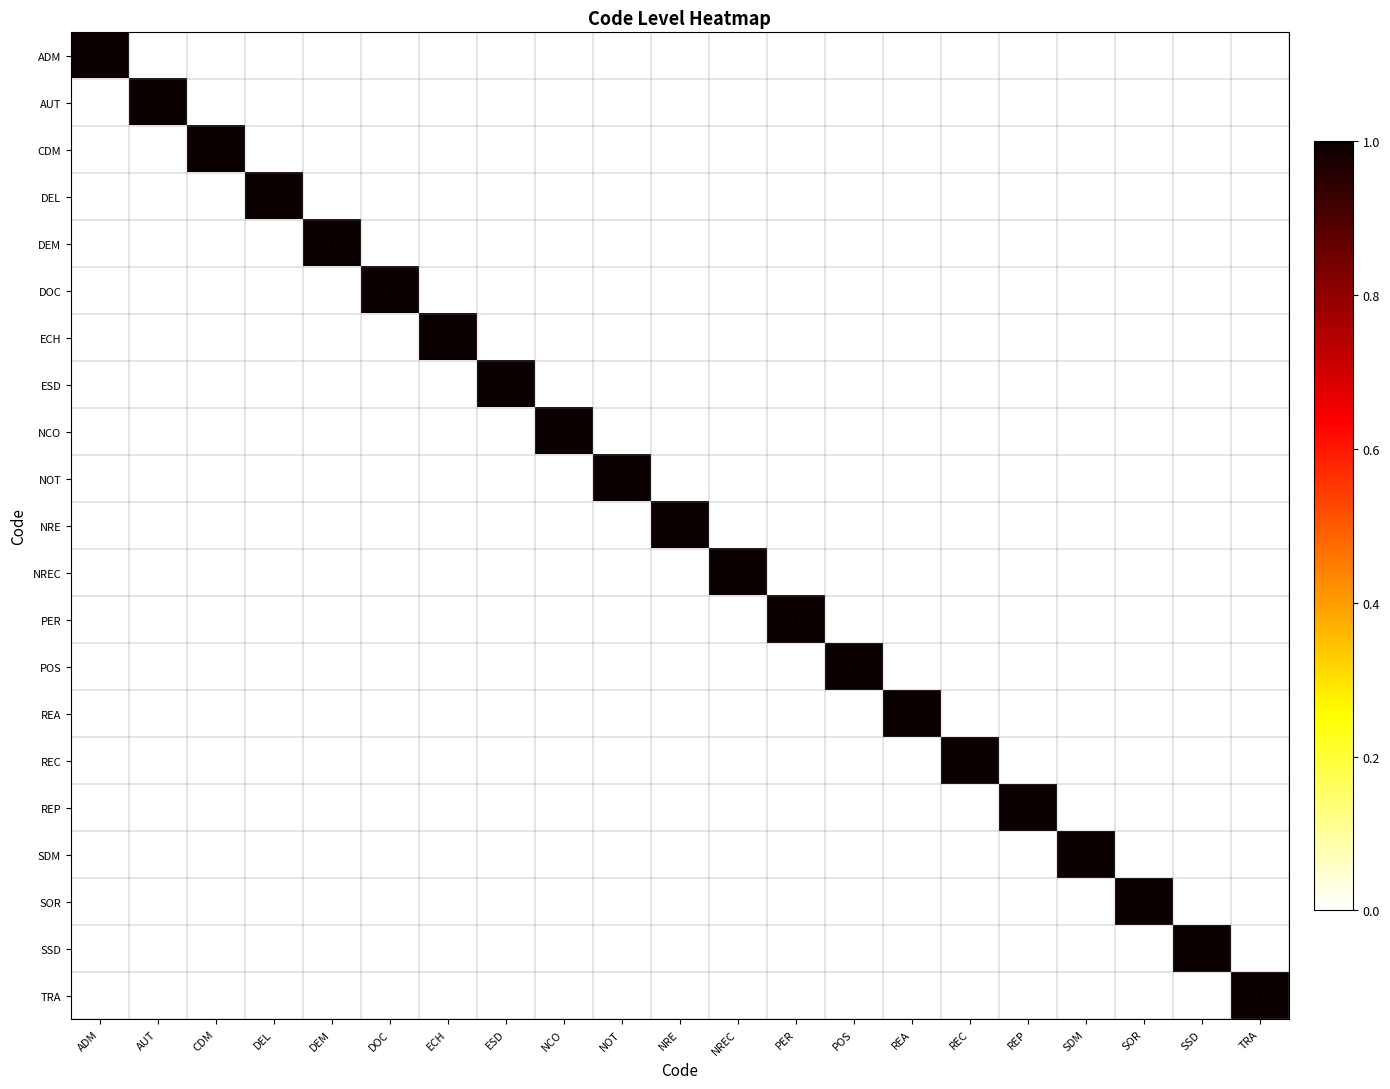

Count the DOC values in the range 0 to 1.

21